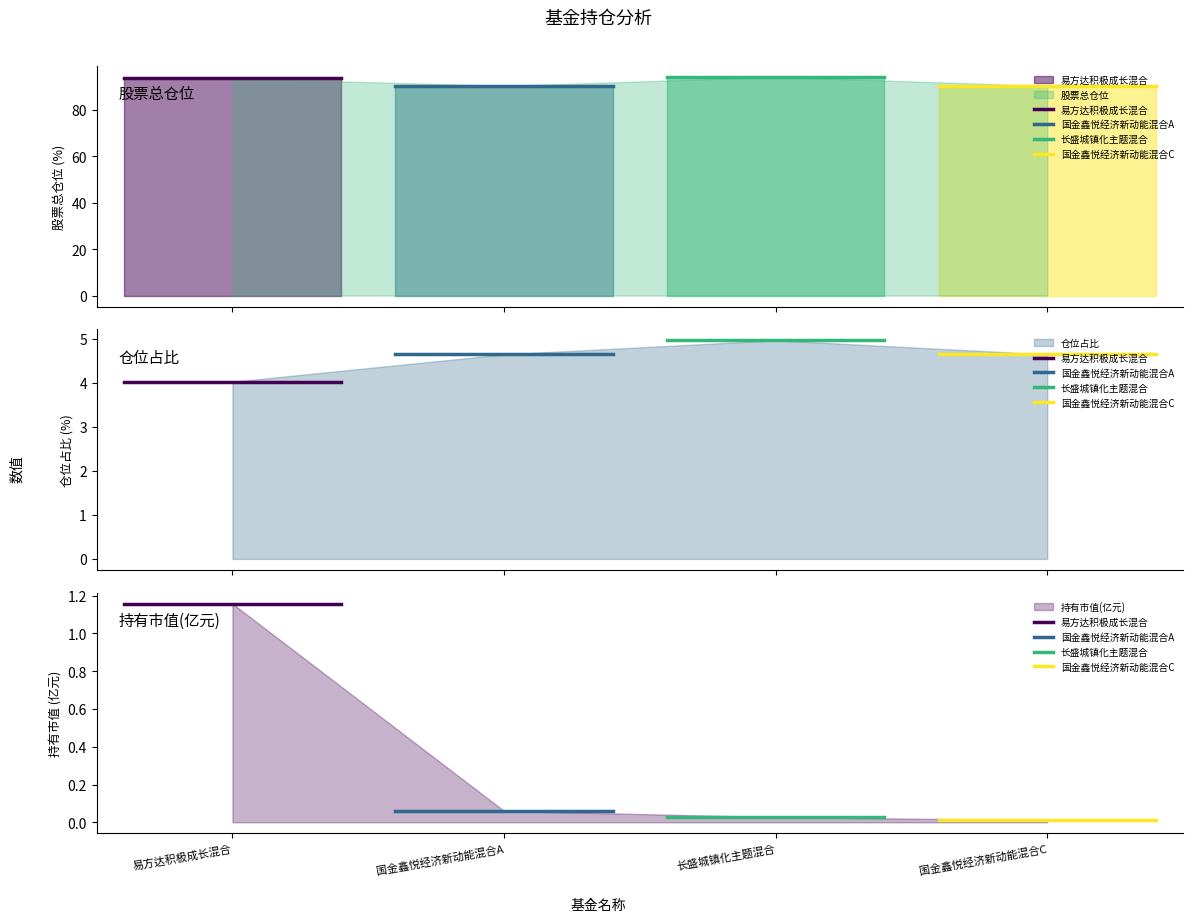

List the series in order of their peak value, highest first.

易方达积极成长混合, 国金鑫悦经济新动能混合A, 长盛城镇化主题混合, 国金鑫悦经济新动能混合C